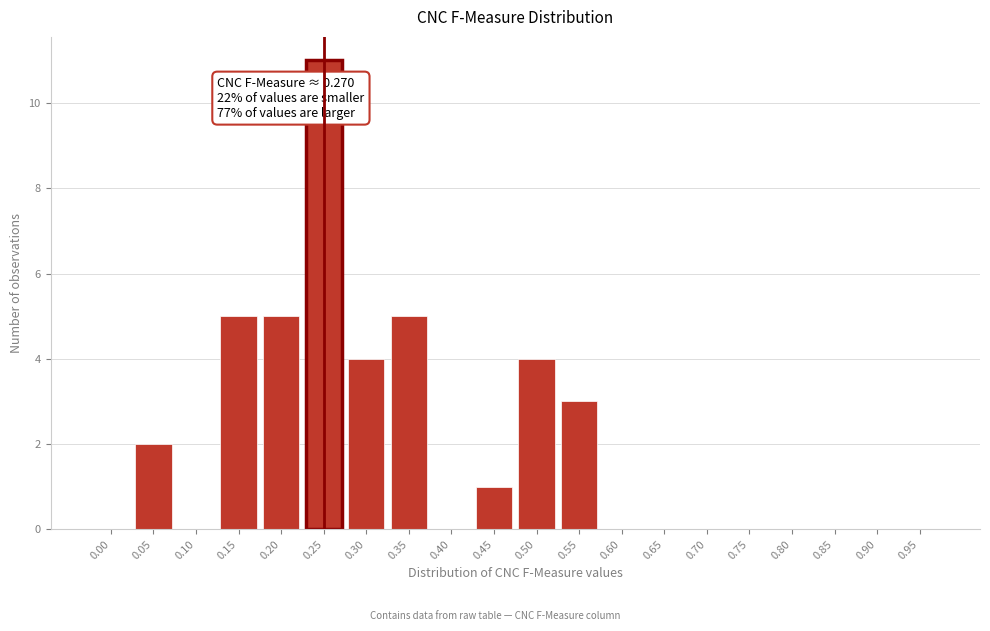

Reading left to right, list all the values displayed in this chart.

0.00=0	0.05=2	0.10=0	0.15=5	0.20=5	0.25=11	0.30=4	0.35=5	0.40=0	0.45=1	0.50=4	0.55=3	0.60=0	0.65=0	0.70=0	0.75=0	0.80=0	0.85=0	0.90=0	0.95=0